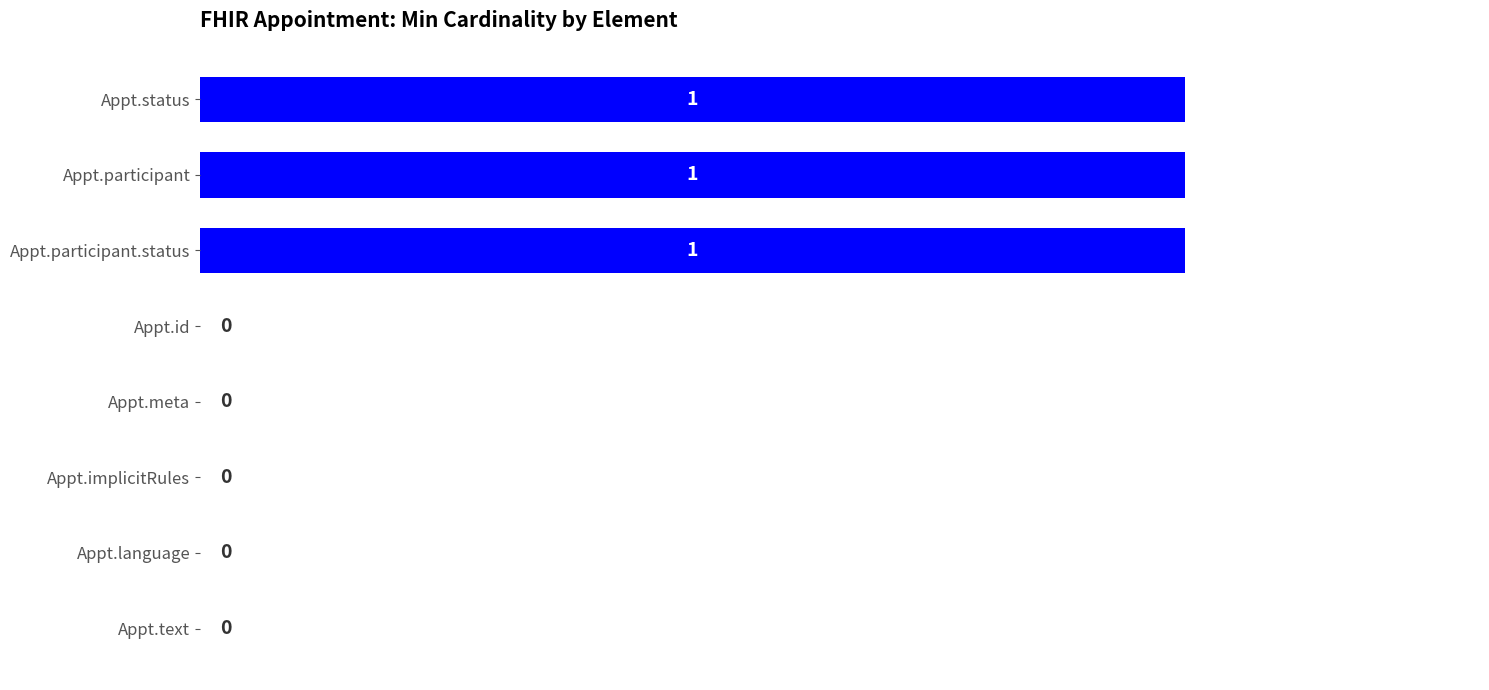

Between Appt.status and Appt.implicitRules, which is larger?

Appt.status